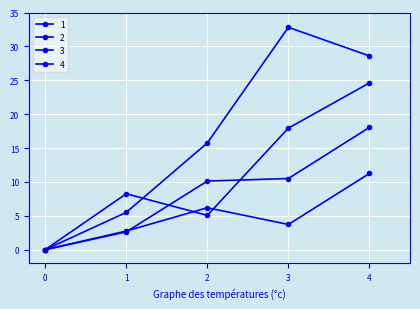

How many values in the 3 series are below 10?

2